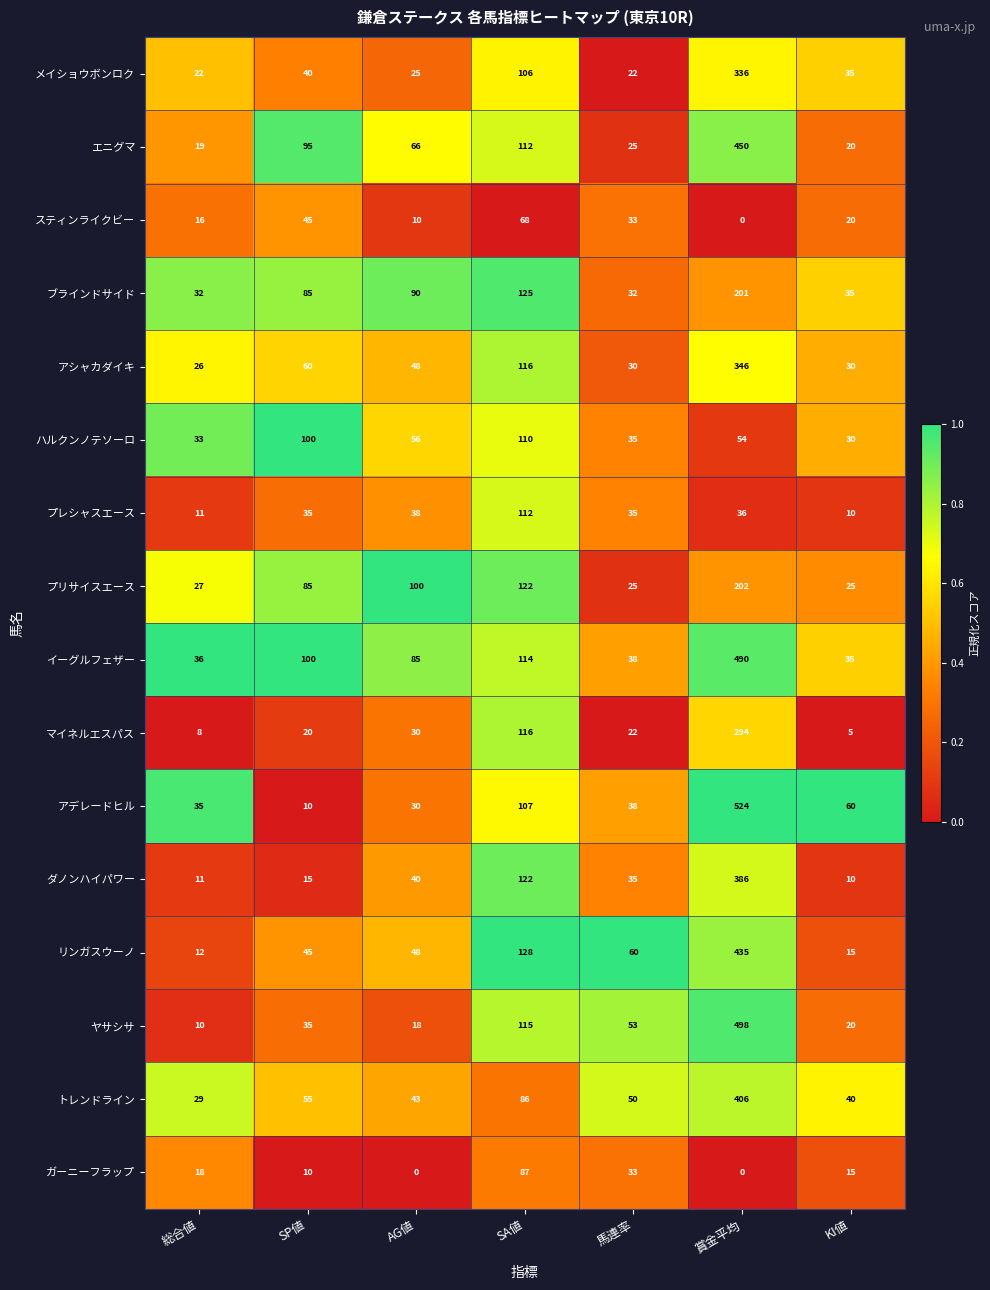

Is it true that ガーニーフラップ equals 5 at KI値?

False